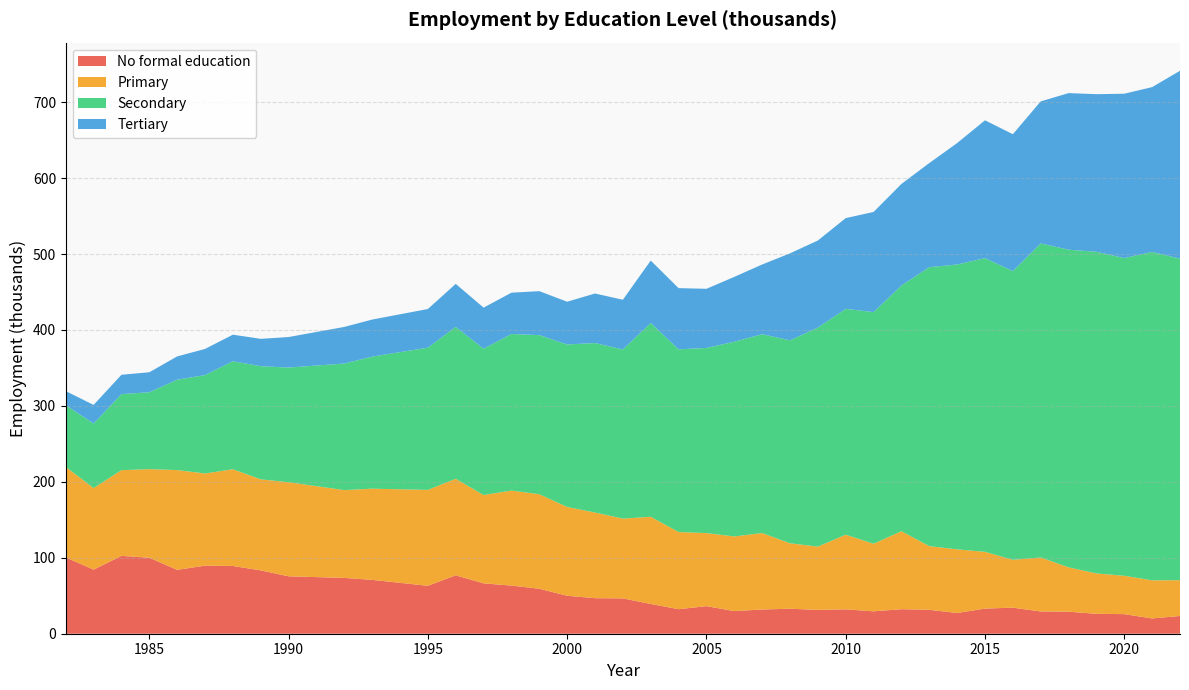

Reading left to right, extract all data points from this chart.

Tertiary: 1982=18.5	1983=24.5	1984=25.5	1985=26.3	1986=30.7	1987=34.4	1988=35.0	1989=36.0	1990=40.2	1992=48.2	1993=48.8	1995=50.9	1996=56.6	1997=54.1	1998=54.4	1999=57.9	2000=56.3	2001=65.2	2002=65.5	2003=82.2	2004=80.6	2005=77.9	2006=85.4	2007=91.8	2008=114.5	2009=114.7	2010=119.5	2011=131.9	2012=133.8	2013=137.1	2014=159.9	2015=181.5	2016=180.3	2017=187.0	2018=206.2	2019=207.5	2020=216.4	2021=217.0	2022=247.4
Secondary: 1982=81.3	1983=85.0	1984=100.1	1985=101.3	1986=119.0	1987=129.6	1988=142.2	1989=149.0	1990=151.0	1992=166.7	1993=173.9	1995=187.3	1996=200.1	1997=192.7	1998=206.2	1999=209.5	2000=214.0	2001=223.2	2002=222.7	2003=255.2	2004=240.6	2005=243.8	2006=256.4	2007=261.8	2008=267.3	2009=288.4	2010=297.4	2011=305.0	2012=323.5	2013=367.4	2014=375.1	2015=386.8	2016=380.2	2017=413.6	2018=418.3	2019=423.6	2020=418.4	2021=432.5	2022=423.4
Primary: 1982=119.2	1983=107.4	1984=112.9	1985=116.6	1986=131.4	1987=121.4	1988=127.4	1989=119.9	1990=123.9	1992=115.6	1993=120.1	1995=126.3	1996=127.1	1997=116.3	1998=125.1	1999=124.5	2000=116.9	2001=112.8	2002=105.1	2003=114.8	2004=101.6	2005=96.2	2006=98.3	2007=100.7	2008=86.2	2009=83.3	2010=98.3	2011=89.0	2012=102.7	2013=83.8	2014=83.8	2015=74.7	2016=63.0	2017=71.1	2018=58.4	2019=53.2	2020=50.5	2021=50.2	2022=47.1
No formal education: 1982=100.5	1983=84.4	1984=102.5	1985=100.1	1986=84.1	1987=89.6	1988=89.2	1989=83.4	1990=75.6	1992=73.5	1993=70.9	1995=63.1	1996=76.9	1997=66.3	1998=63.4	1999=59.2	2000=50.0	2001=46.8	2002=46.5	2003=39.2	2004=32.3	2005=36.3	2006=29.8	2007=31.9	2008=32.9	2009=31.4	2010=32.1	2011=29.5	2012=32.3	2013=31.5	2014=27.3	2015=33.1	2016=34.3	2017=29.3	2018=29.0	2019=26.2	2020=25.8	2021=20.1	2022=23.4